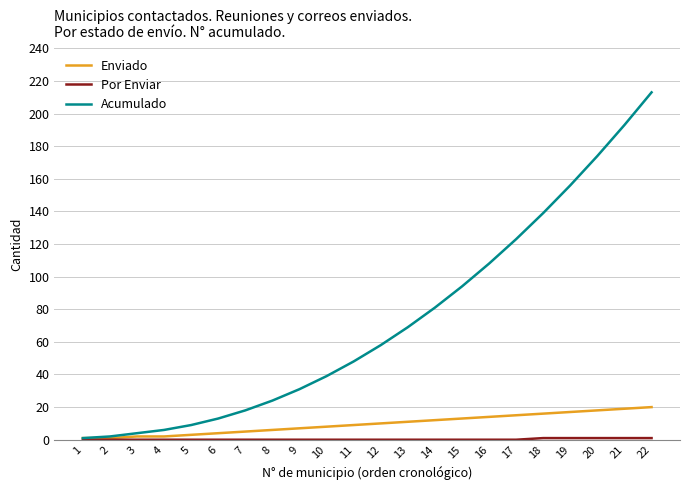

The Acumulado series shows 134 at 14. True or false?

False